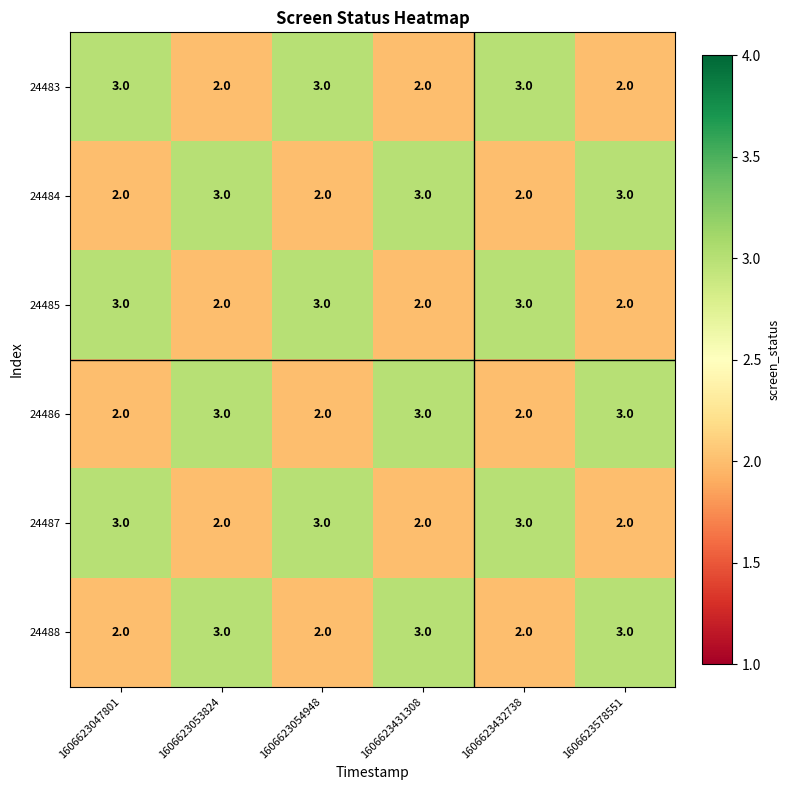

Count the number of data series in this chart.

6